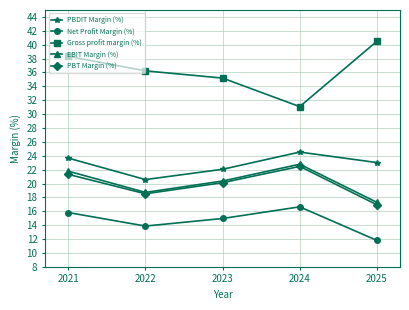

Is the value of EBIT Margin (%) at 2022 greater than the value of PBT Margin (%) at 2025?

Yes